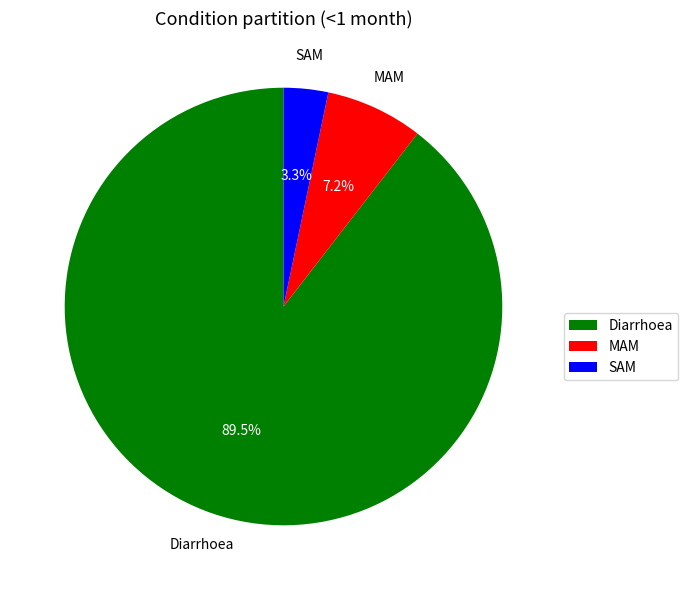

Rank the categories by value from highest to lowest.

Diarrhoea, MAM, SAM